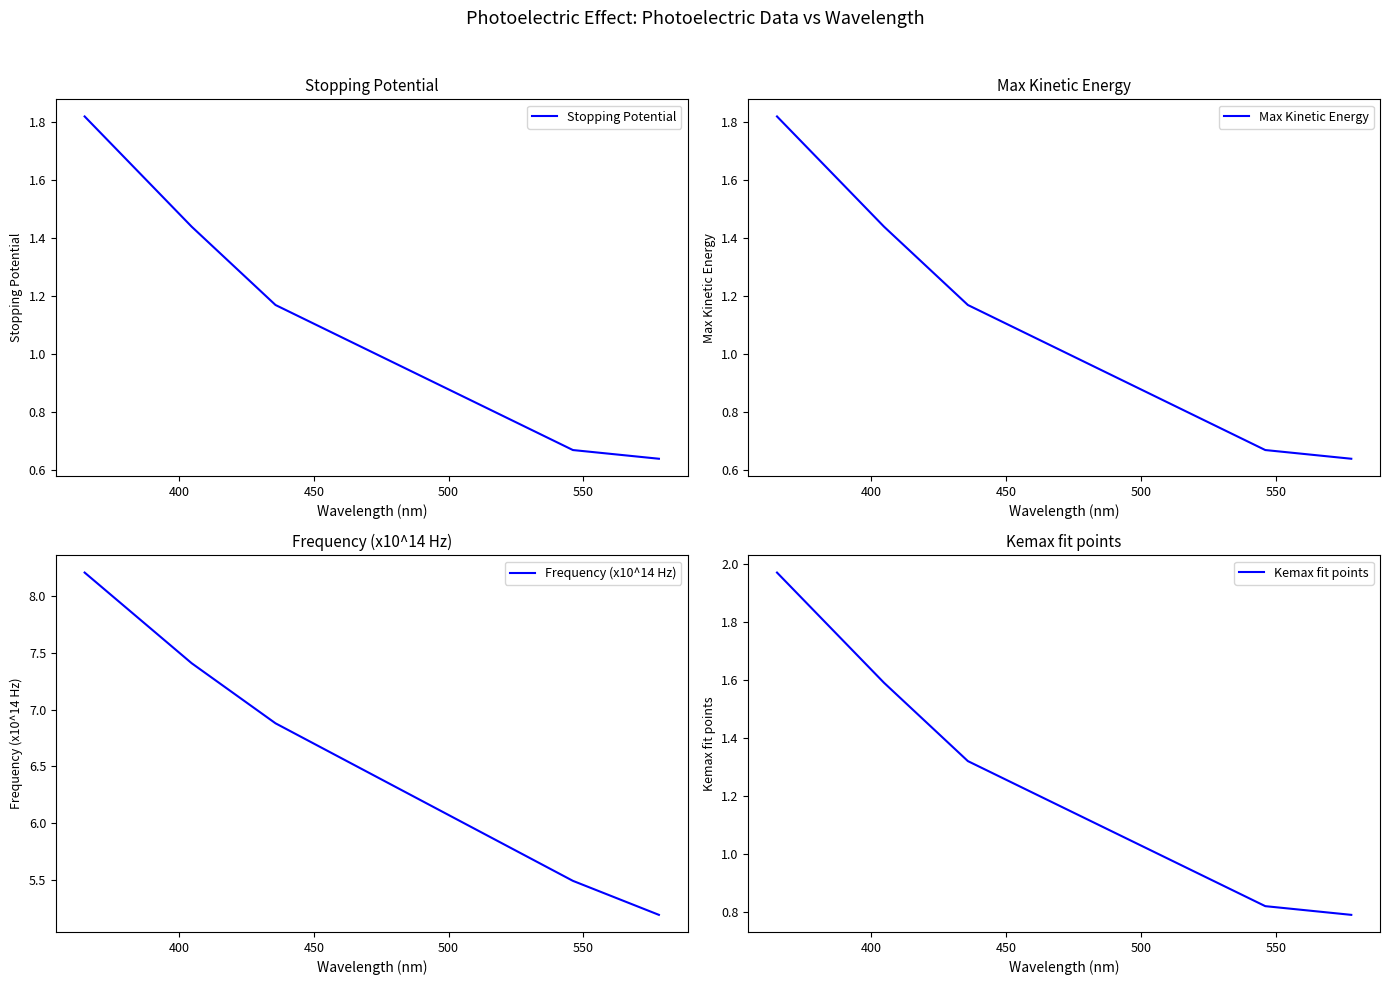

Count the Max Kinetic Energy values in the range 0 to 1.

2